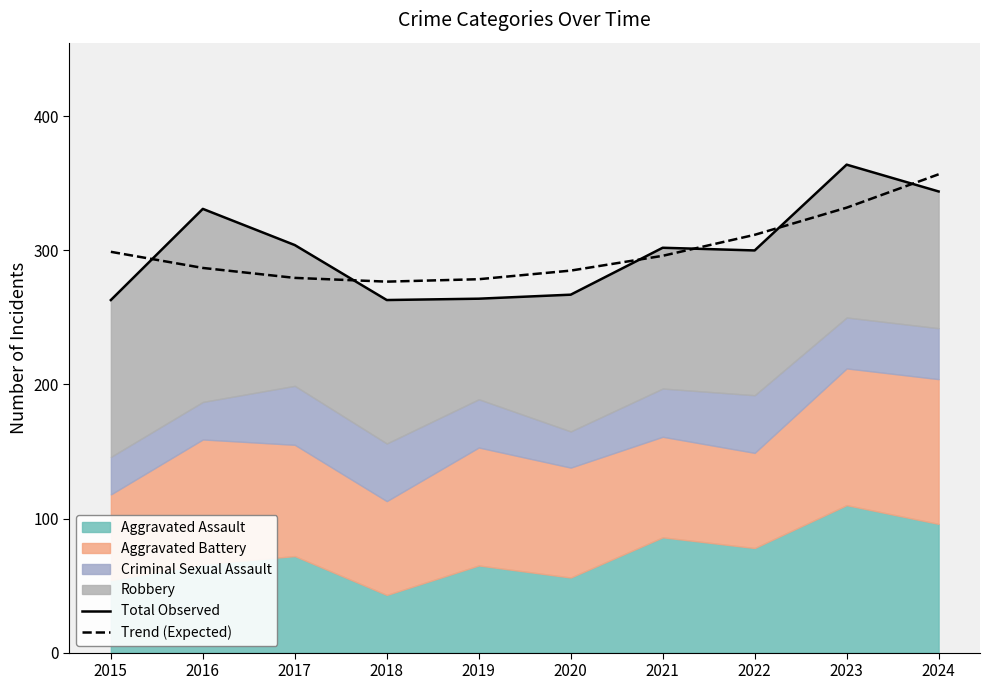

Is it true that Trend (Expected) equals 117.2 at 2017?

False